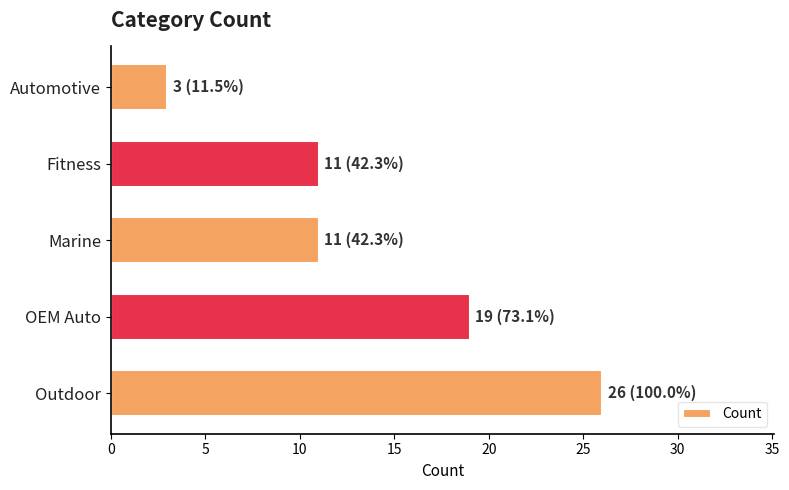

What value does the data have at OEM Auto?

19